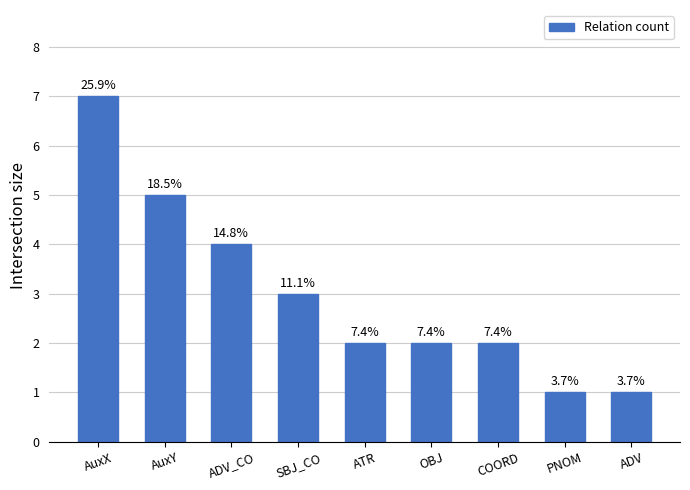

Where does the data first go above 2?

AuxX